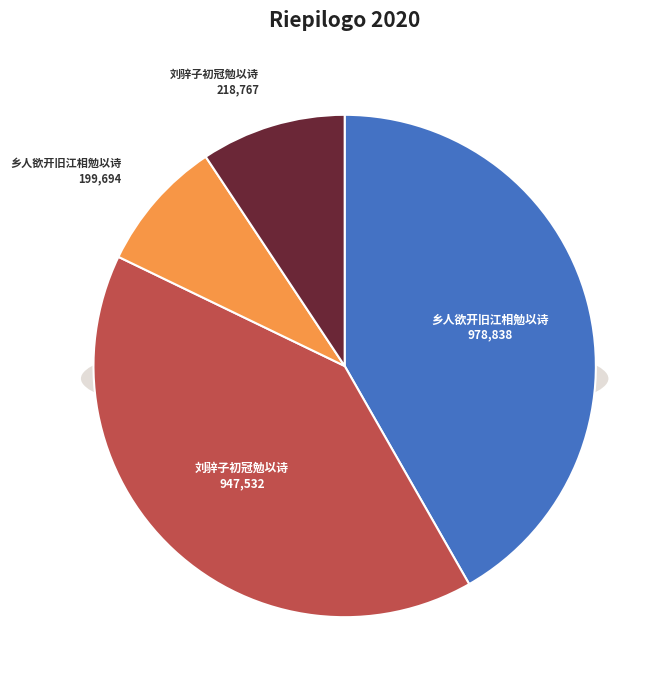

What percentage is the 乡人欲开旧江相勉以诗 (199694) slice, to the nearest percent?

9%